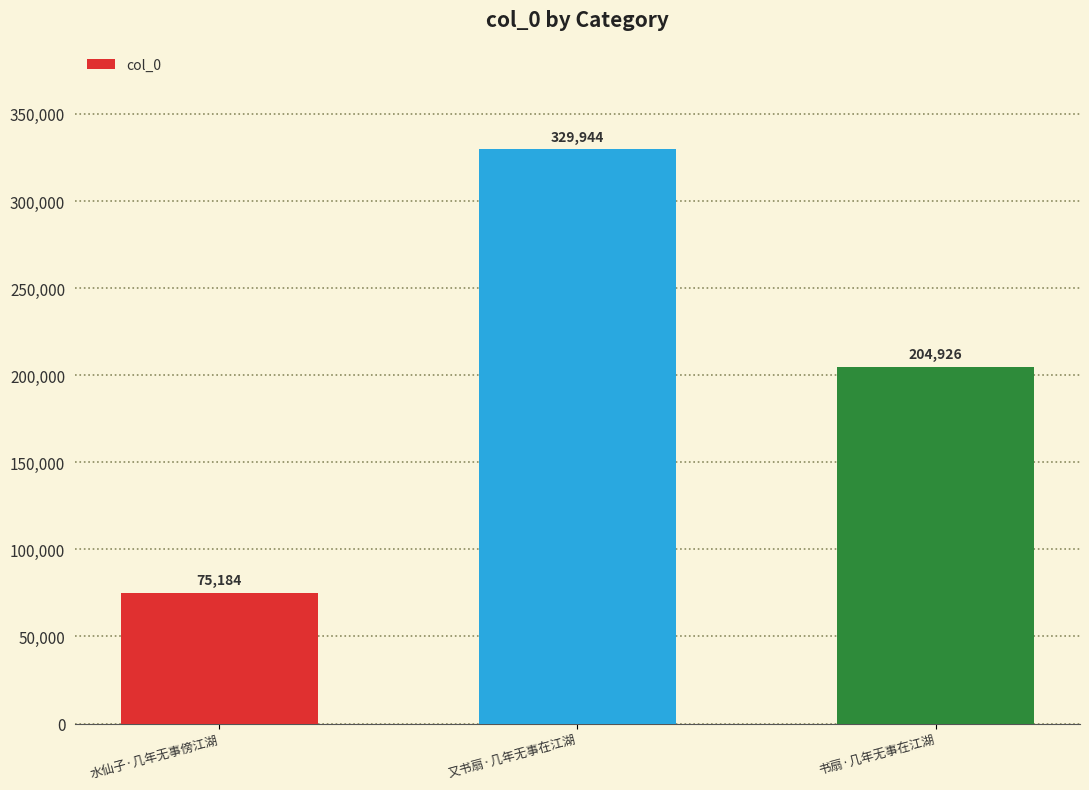

What is the sum of the values at 又书扇·几年无事在江湖 and 书扇·几年无事在江湖?

534870